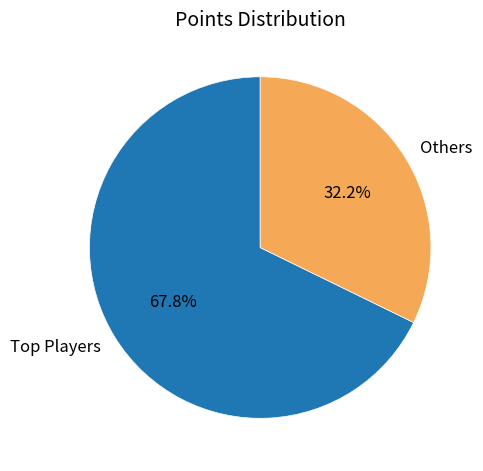

Rank the categories by value from highest to lowest.

Top Players, Others